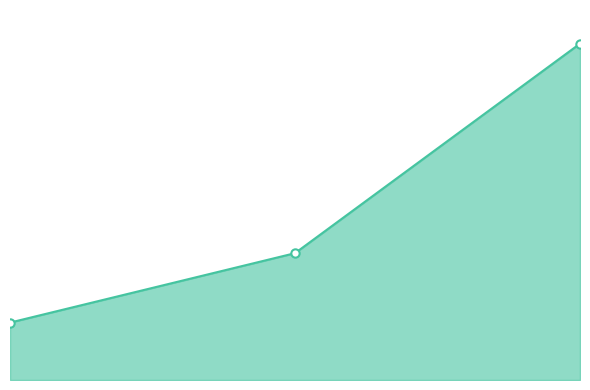

Rank the categories by value from lowest to highest.

1, 2, 3